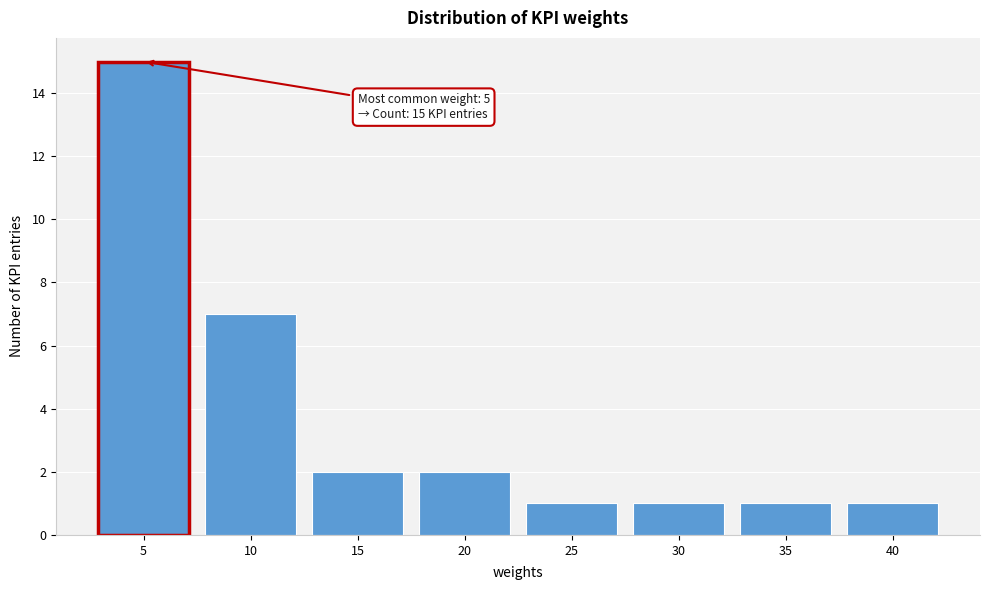

Which range on the x-axis has the tallest bar?

2.5 to 7.5